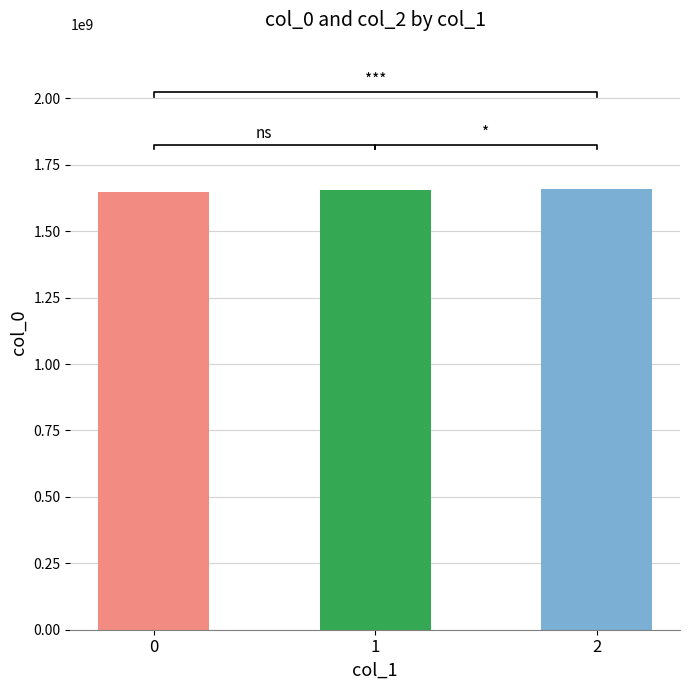

How many categories are shown in the chart?

3